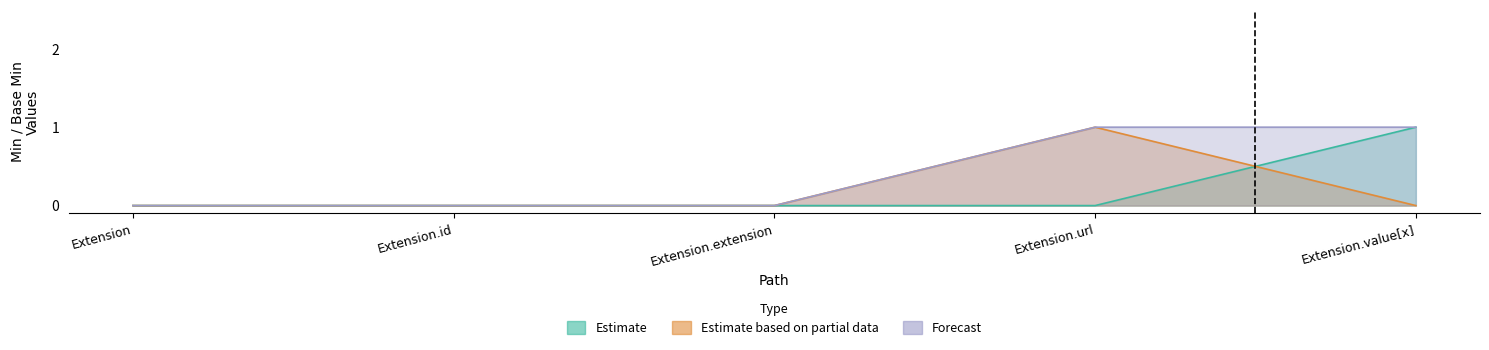

Count the Estimate values in the range 0 to 1.

5